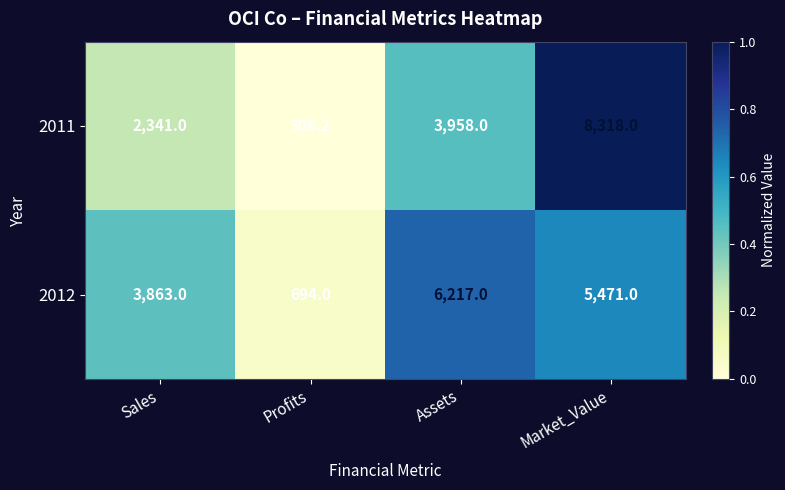

What is the lowest value of the 2012 series?

694.0